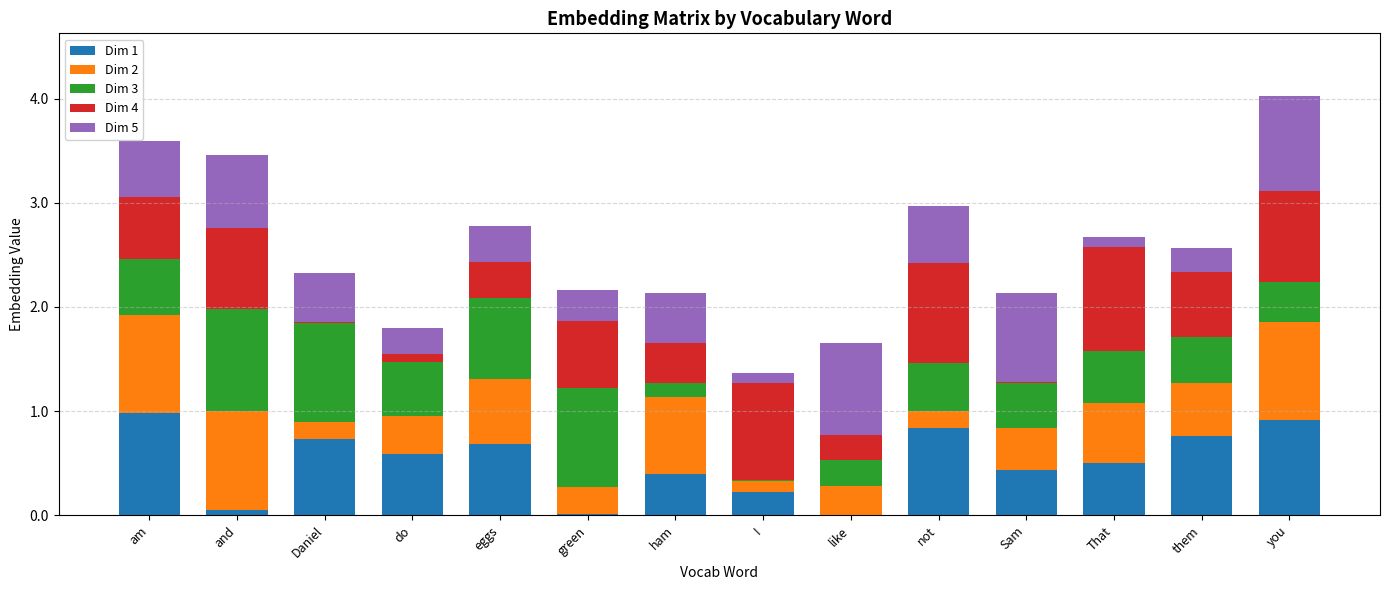

What is the total value across all series at eggs?

2.8